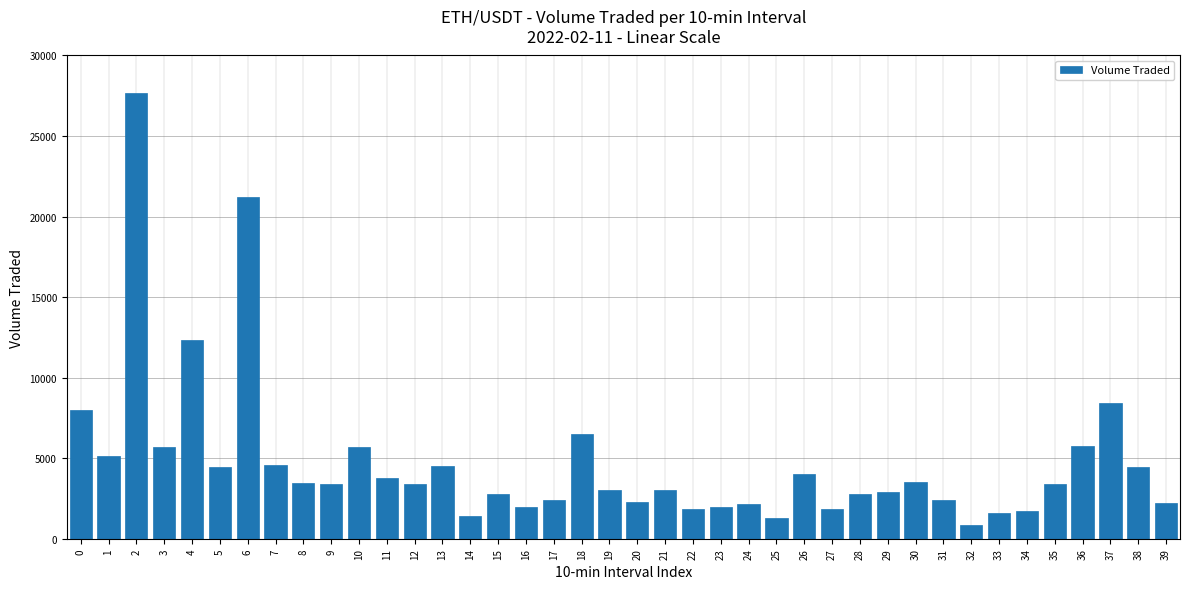

What is the value of the 20th bar from the left?

3014.7